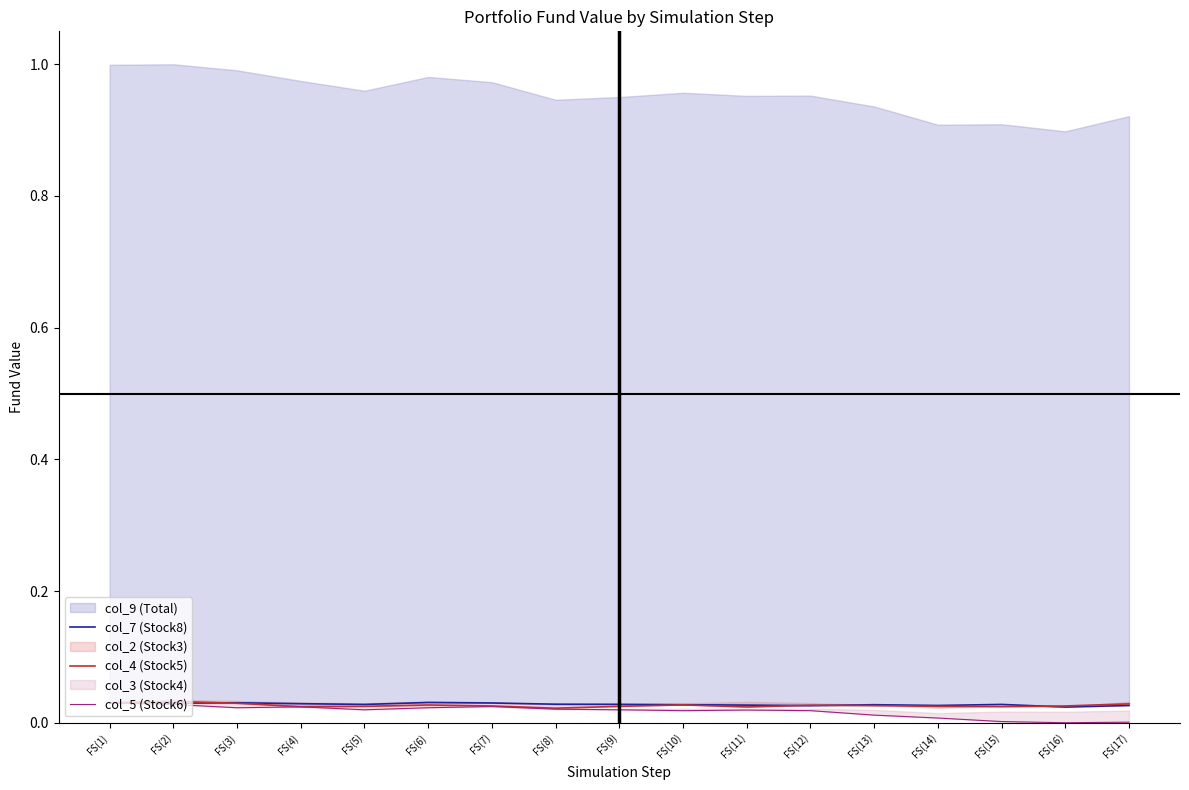

What position from the left is FS(13)?

13